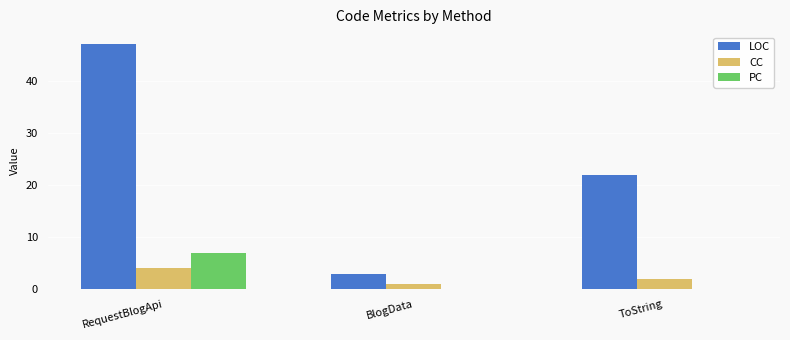

Where is LOC nearest to the value 25?

ToString